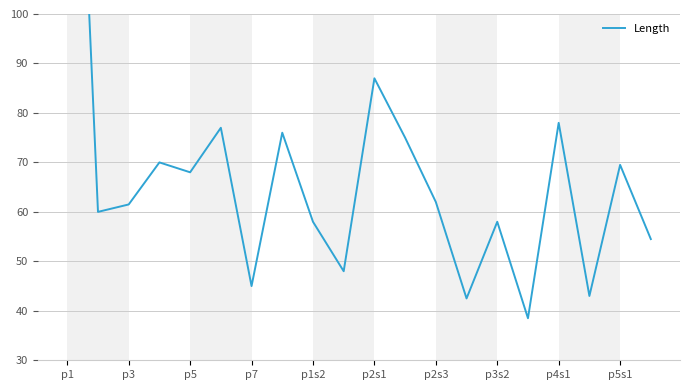

What is the difference between the maximum and minimum values?

161.5